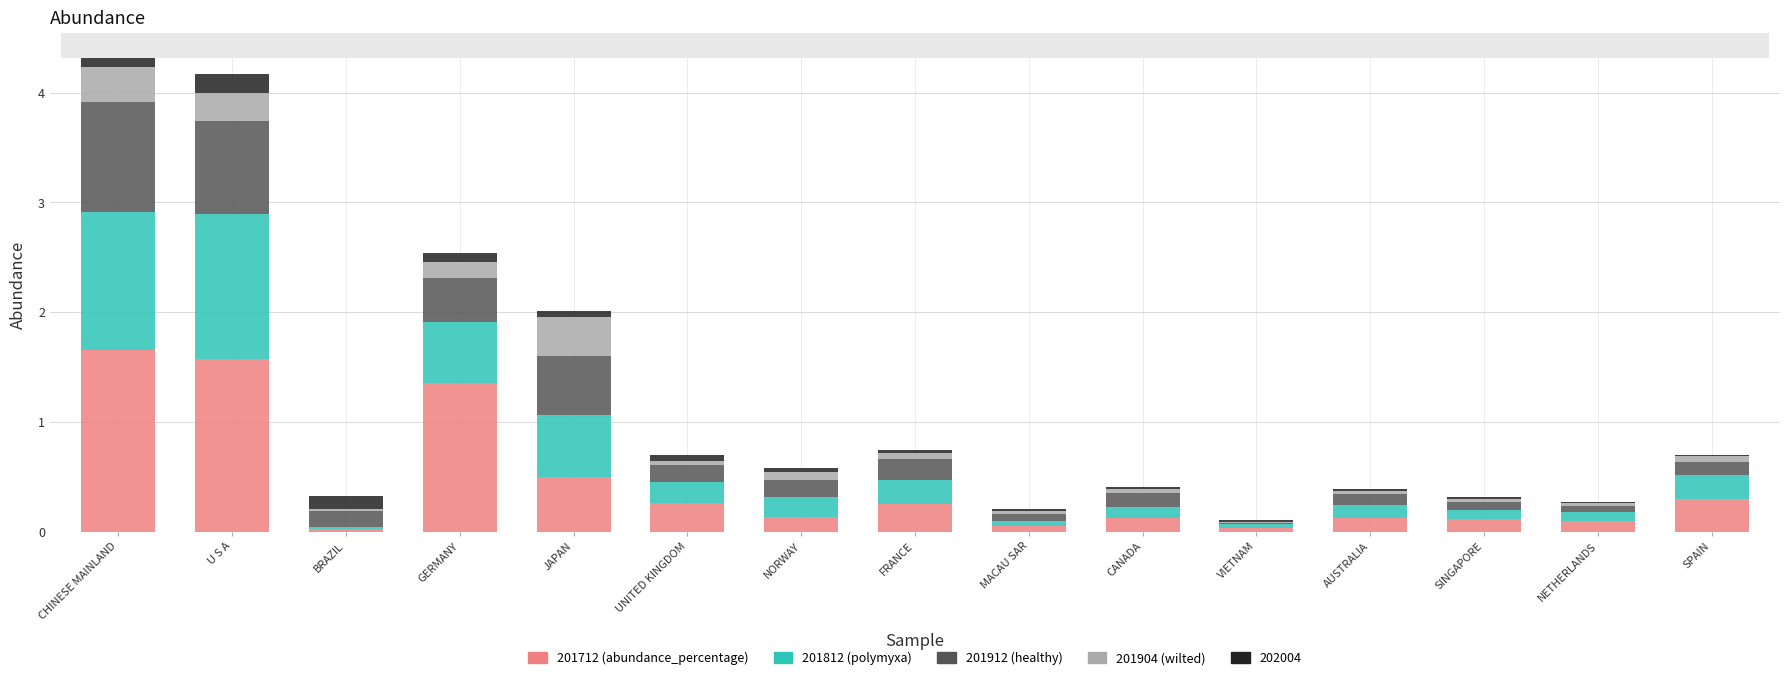

What is the total value across all series at U S A?

4.2